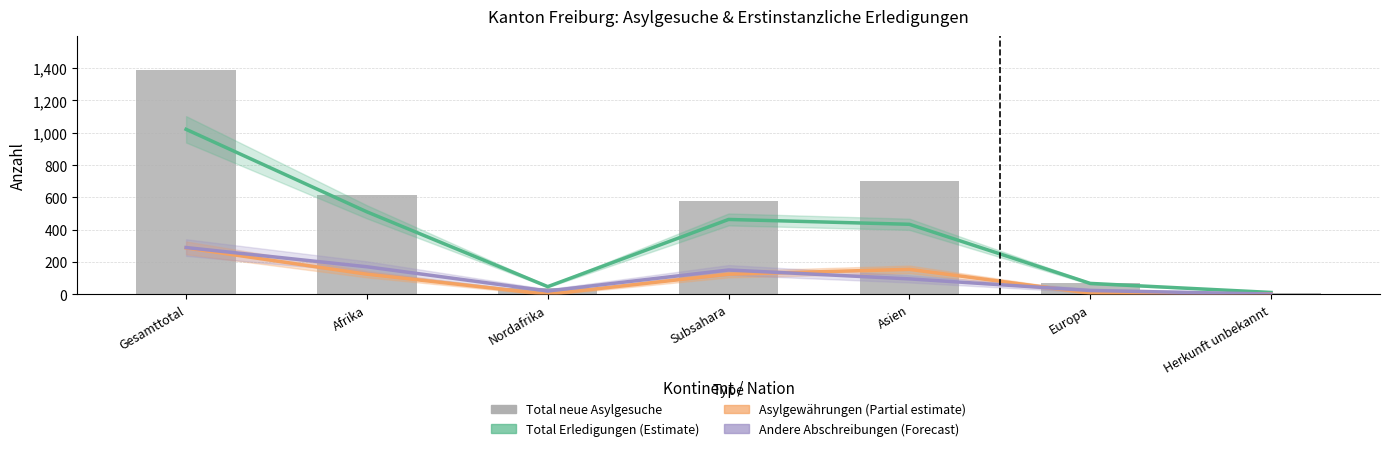

Which series has the largest range (max minus min)?

Total neue Asylgesuche